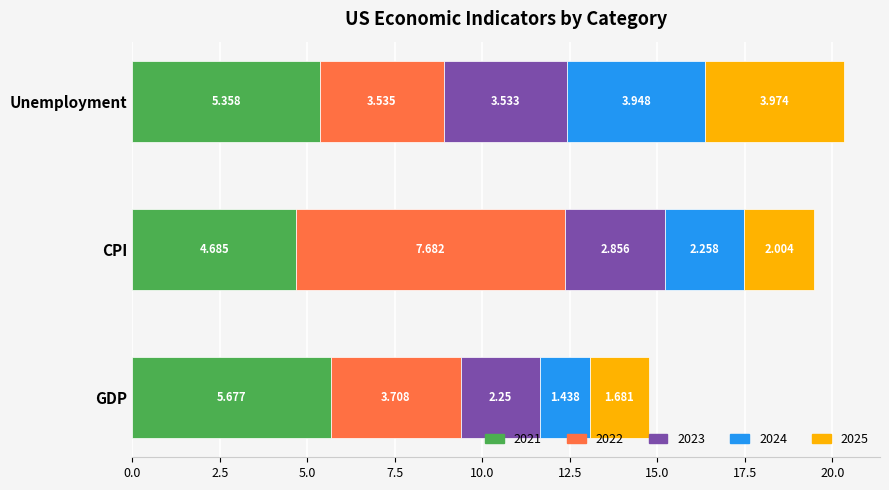

At which category is the sum across all series the highest?

Unemployment